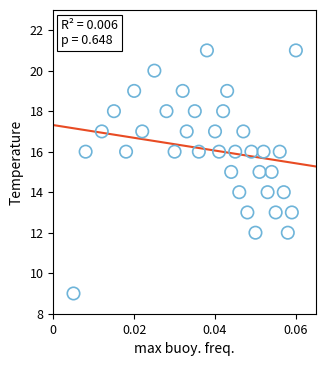

What is the range of Y values (max minus min)?

12